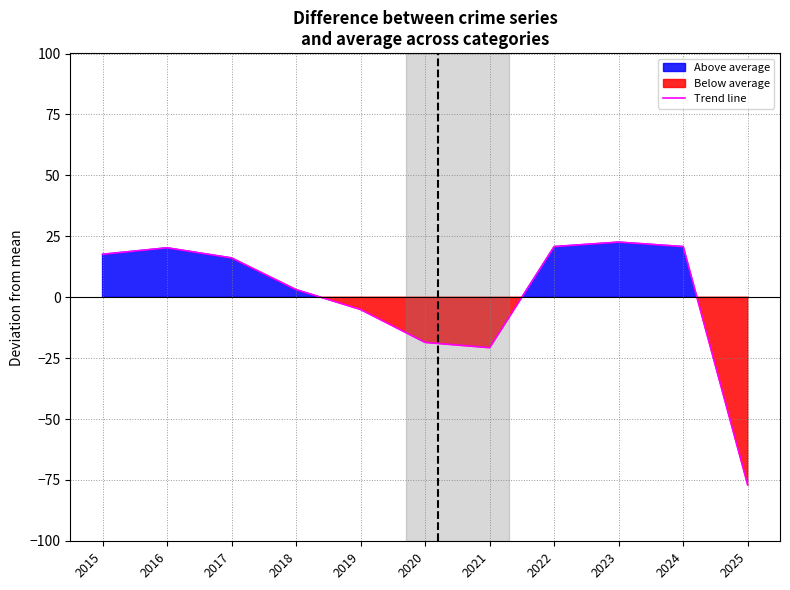

Count the number of values greater than 16.

6